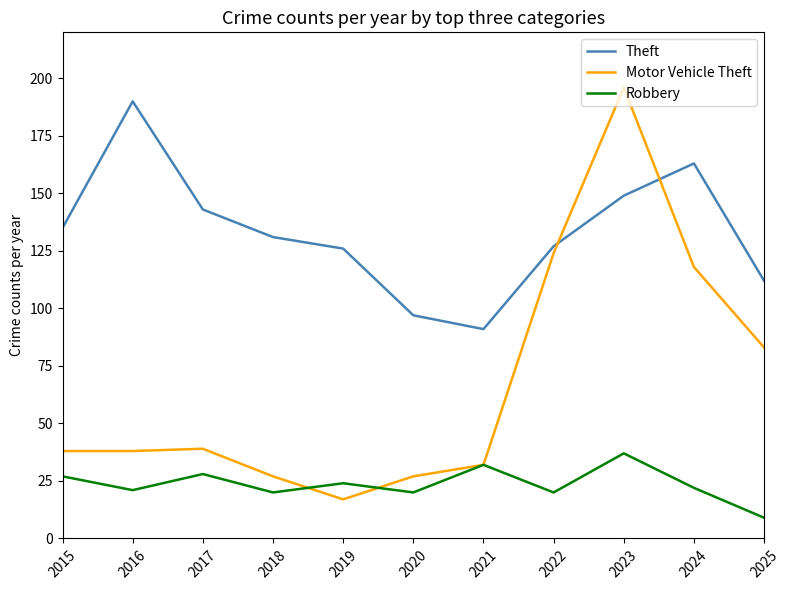

What is the average value of the Robbery series?

24